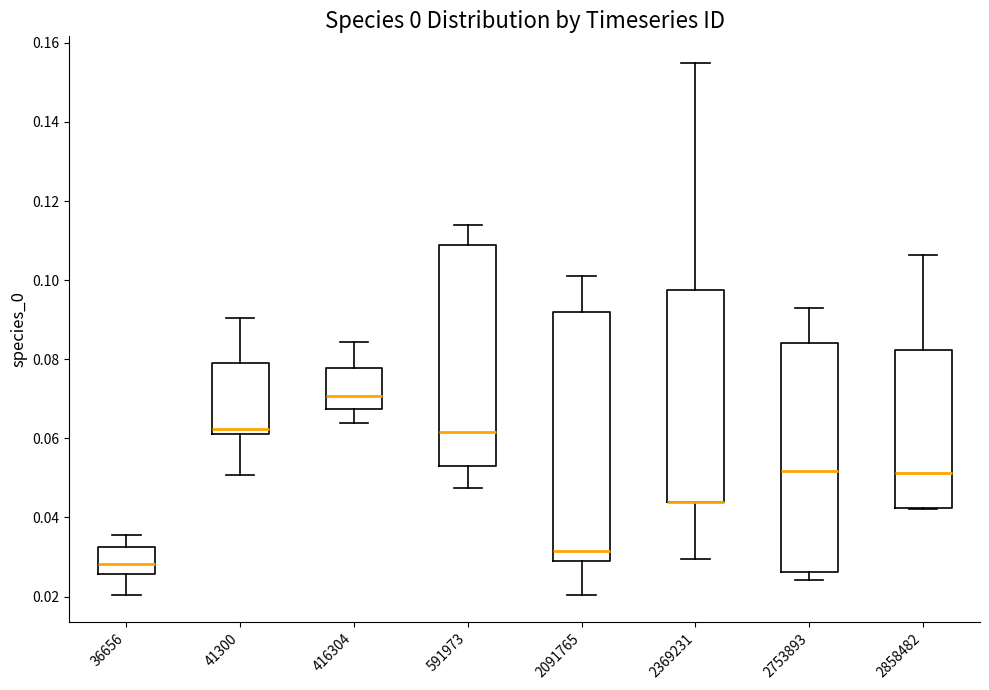

Where is the upper edge of the box at x = 41300 on the y-axis? The values are not printed on the chart, so give them approximately, as read against the axis.

0.078